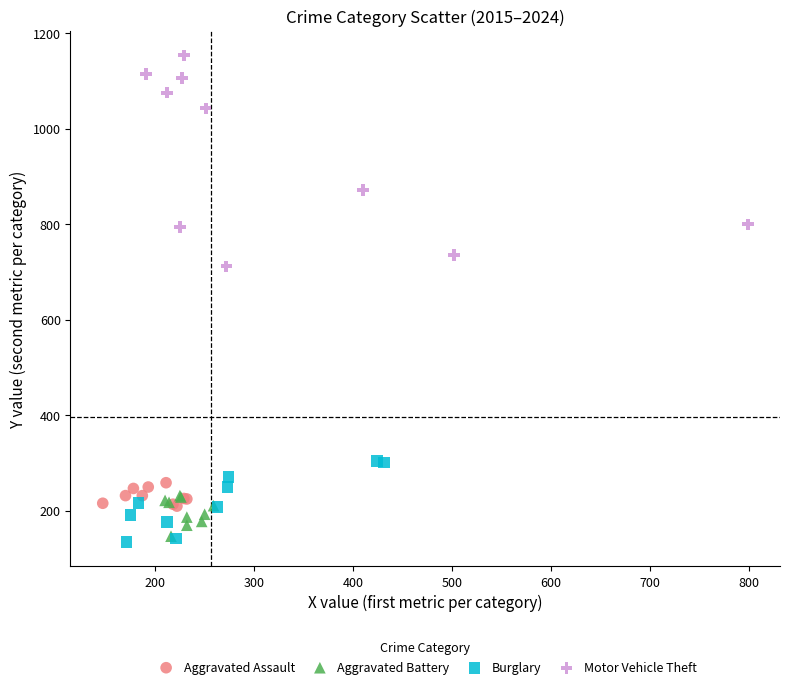

Which series reaches the maximum Y coordinate?

Motor Vehicle Theft